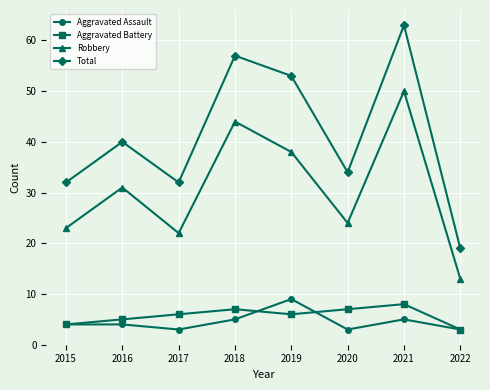

Reading left to right, transcribe all the data shown in this chart.

Aggravated Assault: 2015=4	2016=4	2017=3	2018=5	2019=9	2020=3	2021=5	2022=3
Aggravated Battery: 2015=4	2016=5	2017=6	2018=7	2019=6	2020=7	2021=8	2022=3
Robbery: 2015=23	2016=31	2017=22	2018=44	2019=38	2020=24	2021=50	2022=13
Total: 2015=32	2016=40	2017=32	2018=57	2019=53	2020=34	2021=63	2022=19